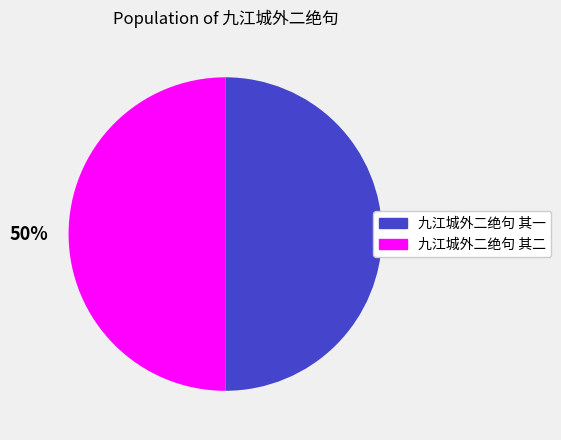

What is the ratio of the value at 九江城外二绝句 其二 to the value at 九江城外二绝句 其一?

1.0